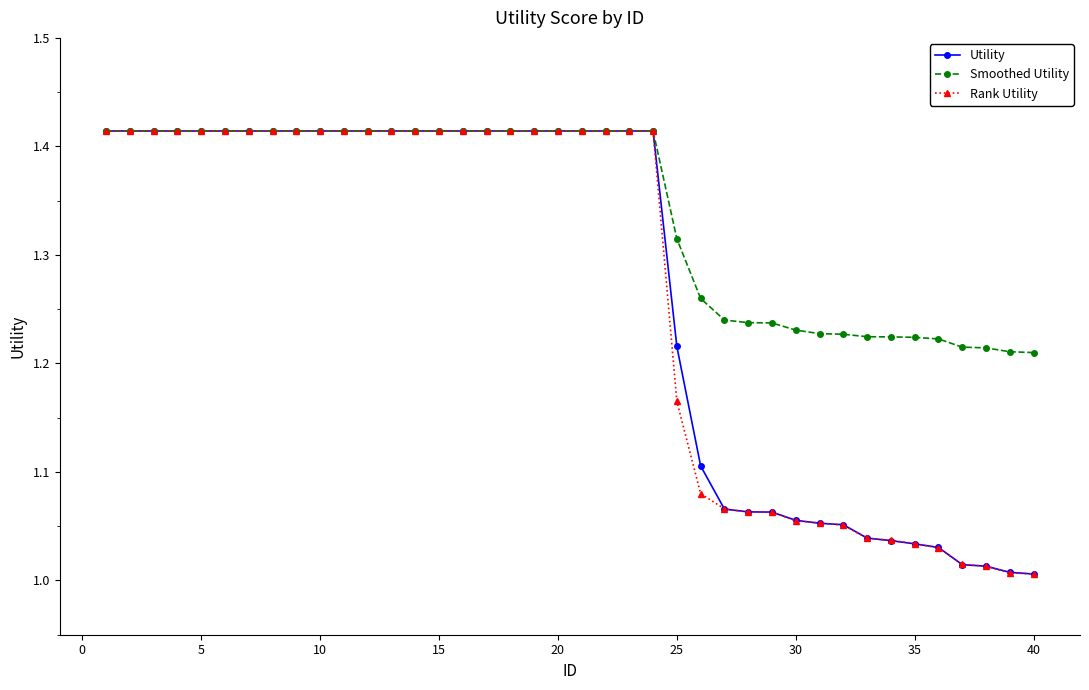

At how many categories does at least one series exceed 1?

40